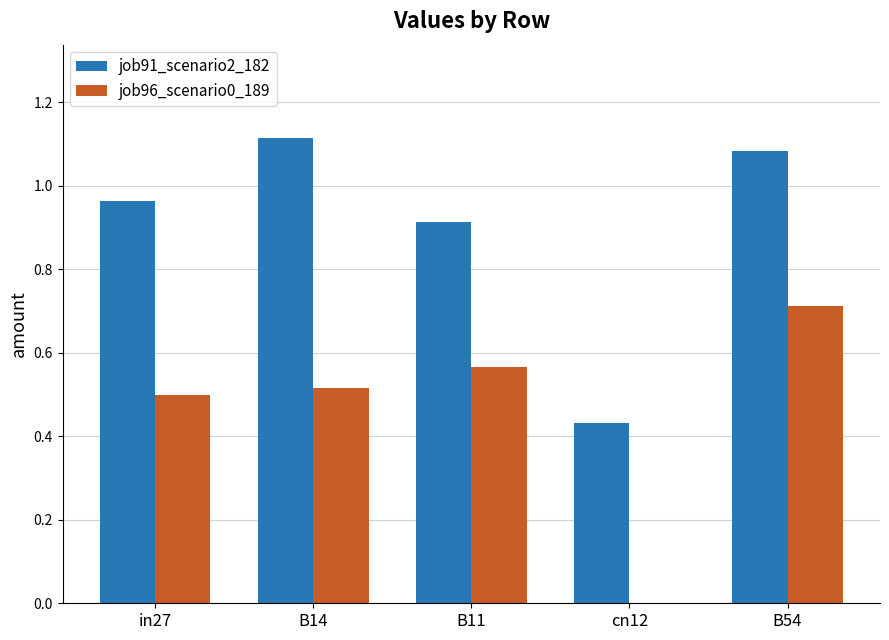

Which series has the largest total across all categories?

job91_scenario2_182